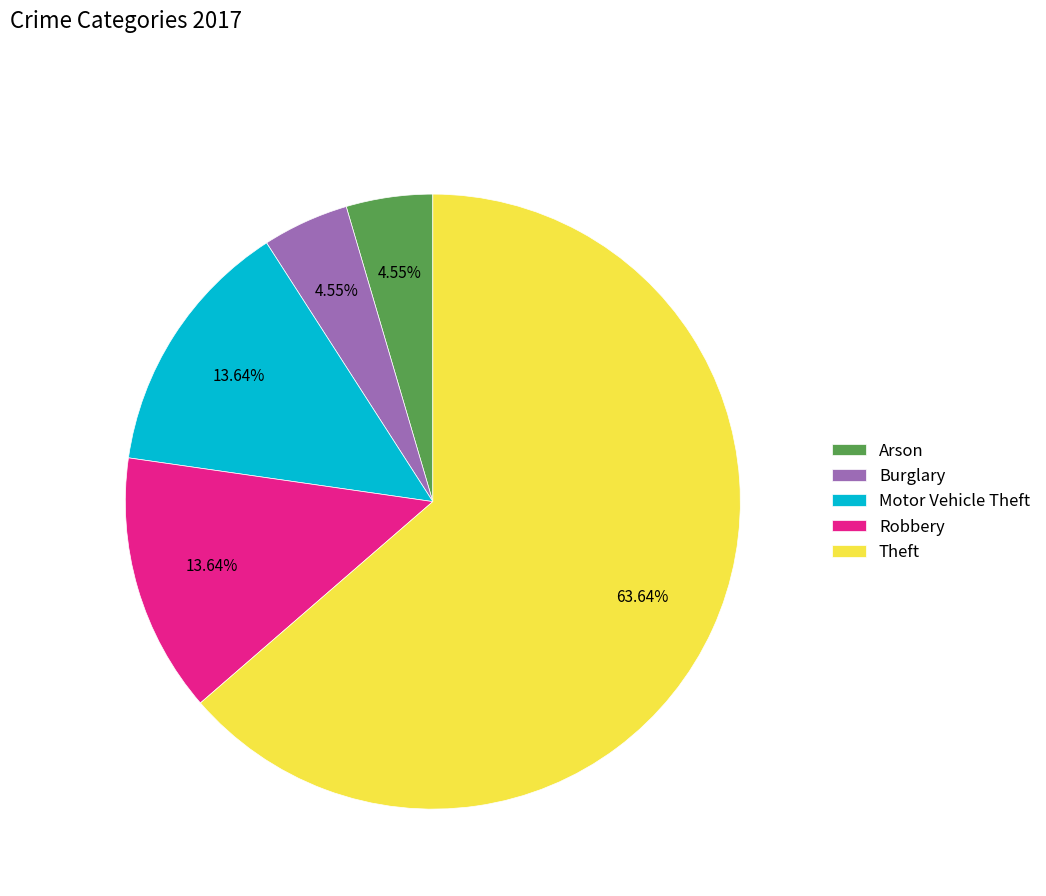

How many slices are in this pie chart?

5